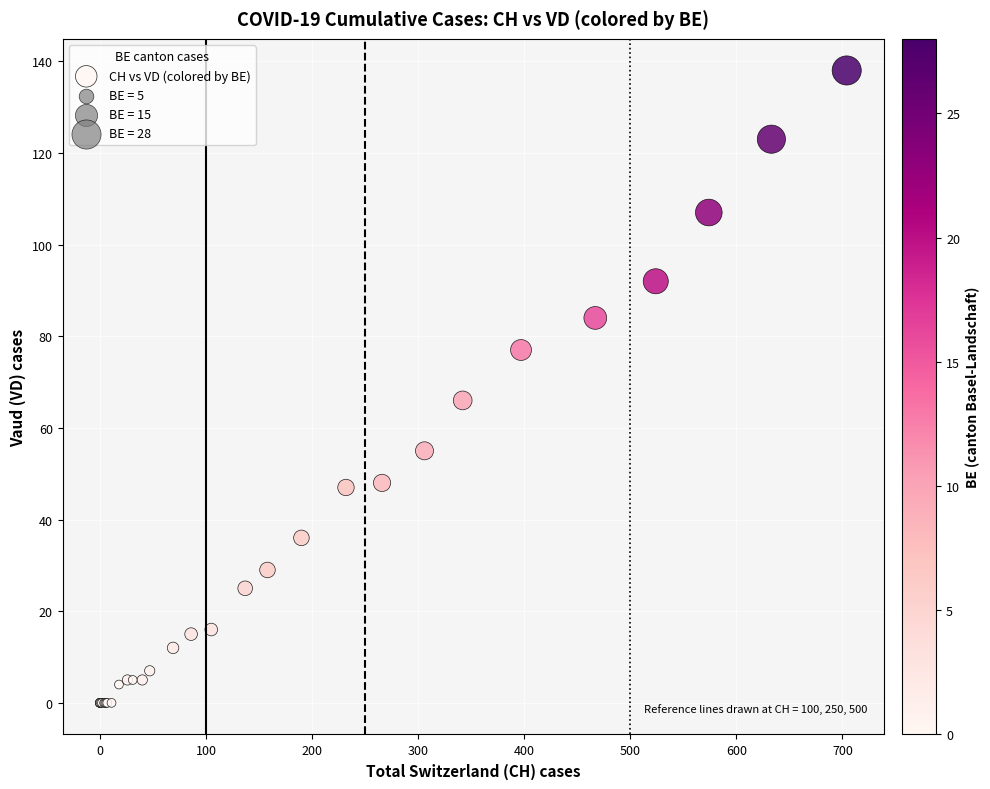

What Y value in the scatter plot is closest to 69?

66